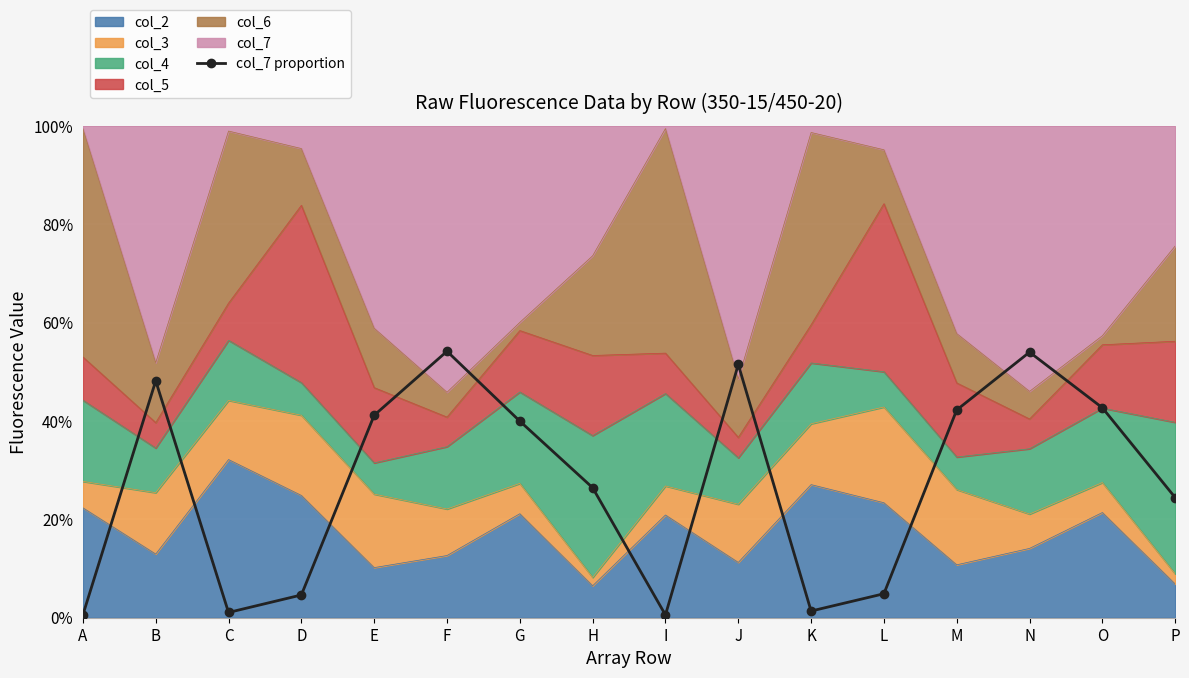

What is the approximate value at A?

0.6